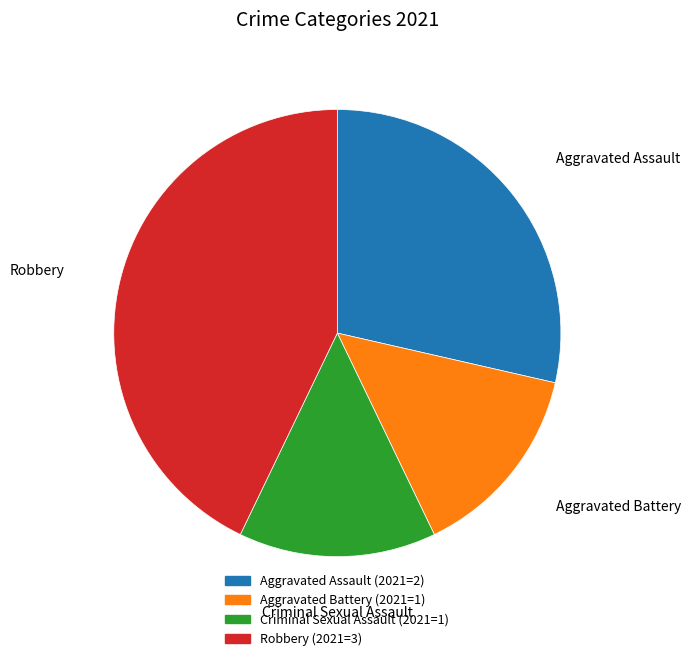

How much of the chart is everything except Aggravated Battery?

85.7%